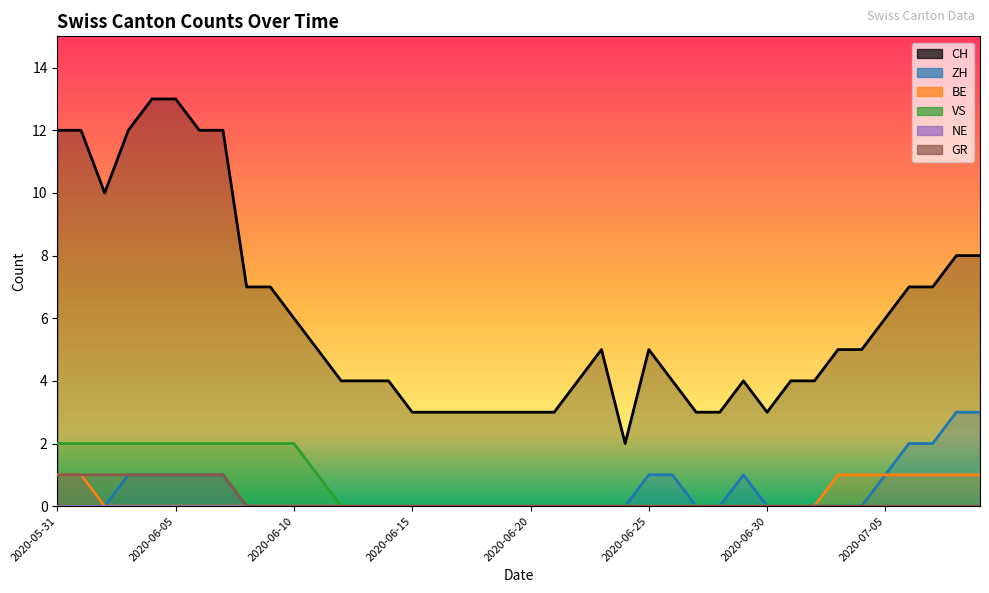

True or false: GR and ZH intersect in this chart.

False